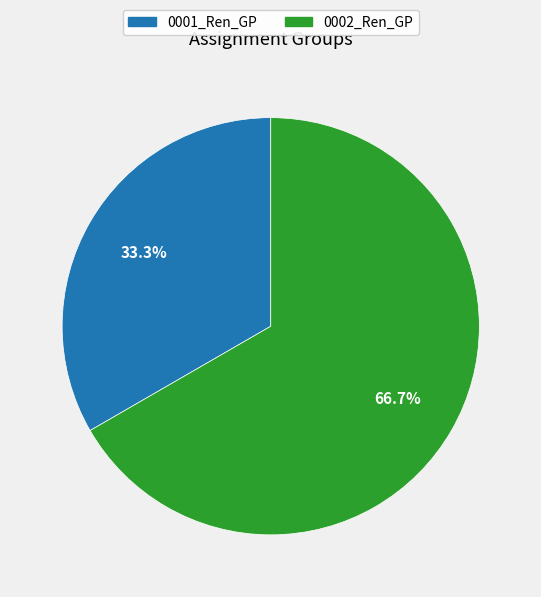

To the nearest percent, what percentage of the pie is 0001_Ren_GP?

33%